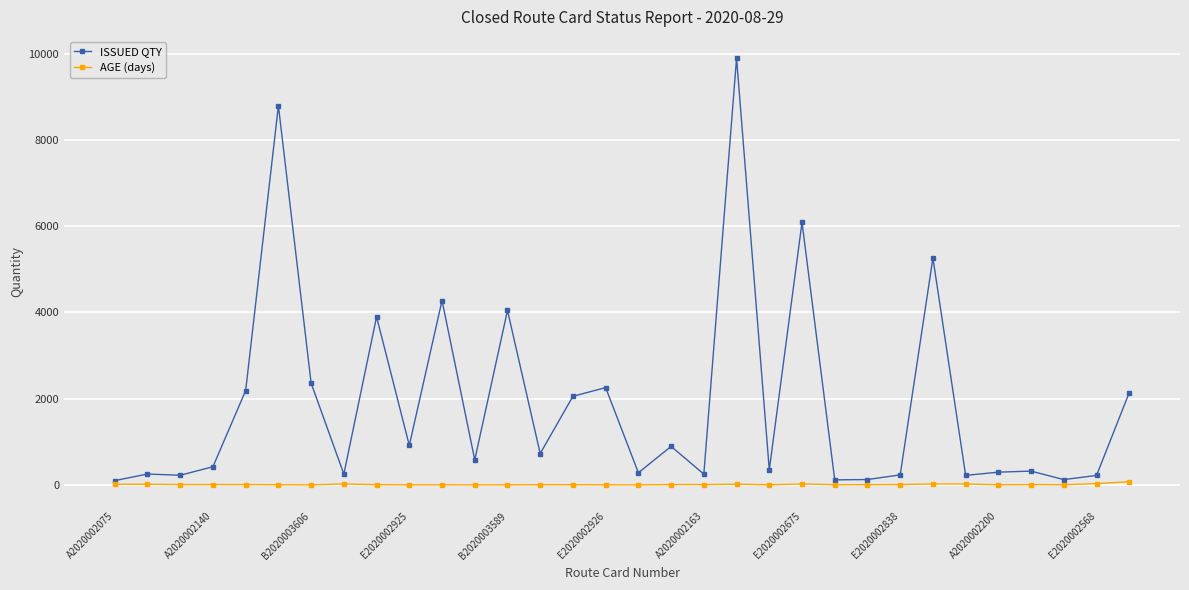

True or false: ISSUED QTY has more than 1 interior local peaks.

True